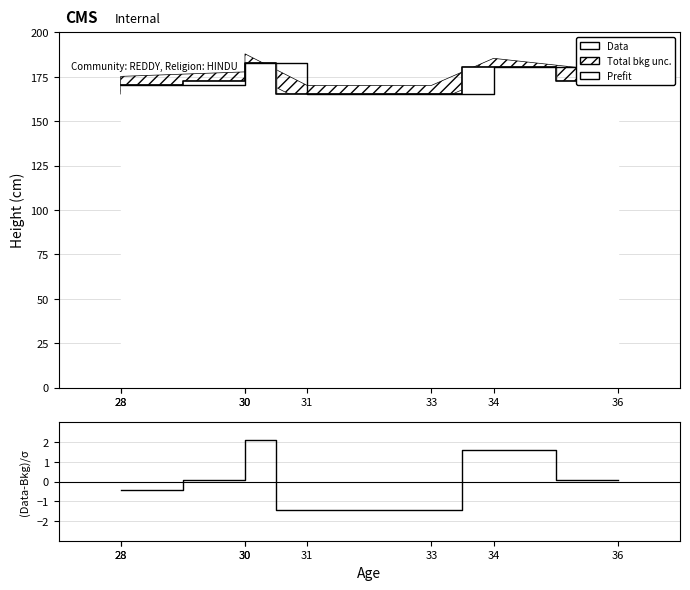

At 36, list the series in order from smallest to largest.

(Data-Bkg)/σ, Prefit, Data